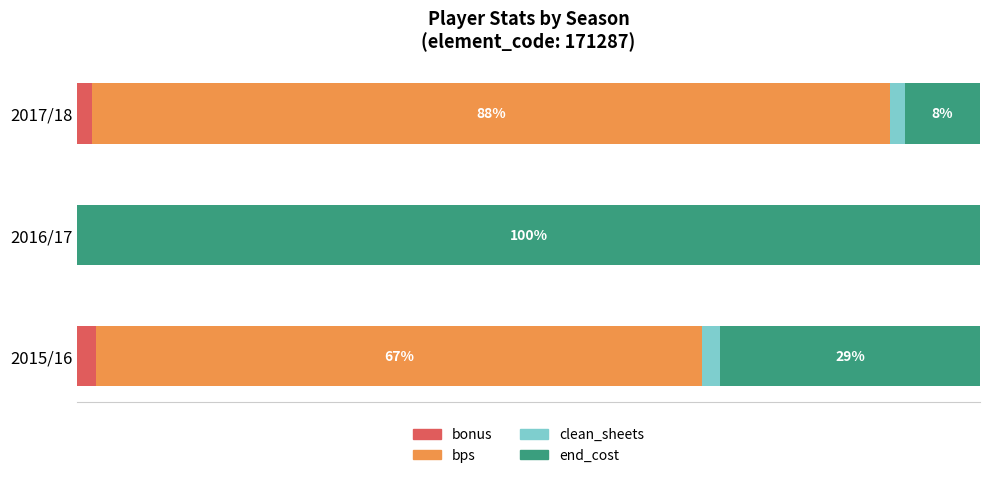

What are all the series names shown in the legend?

bonus, bps, clean_sheets, end_cost